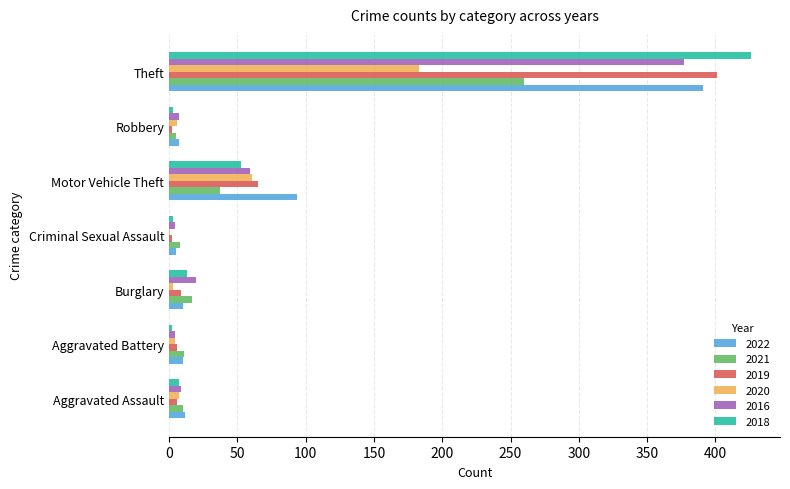

At which label is 2022 closest to 198?

Motor Vehicle Theft